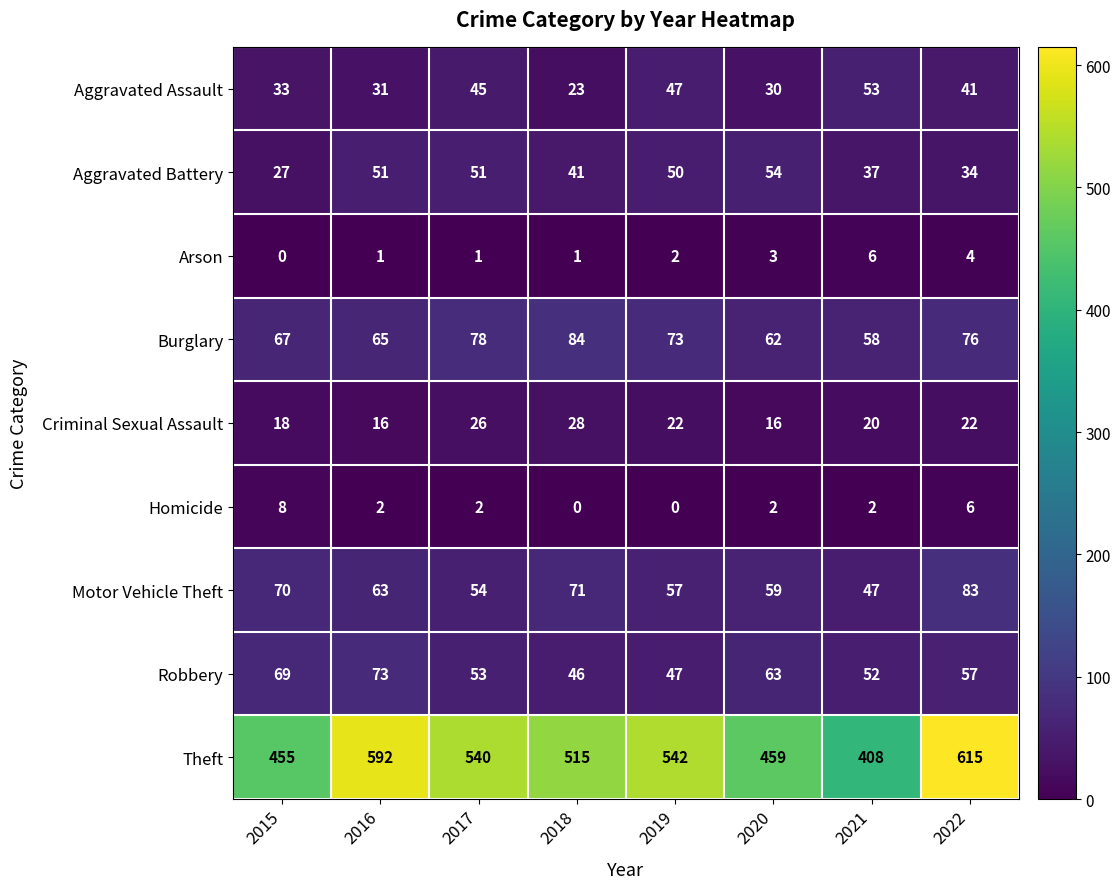

How many series are shown in this chart?

9